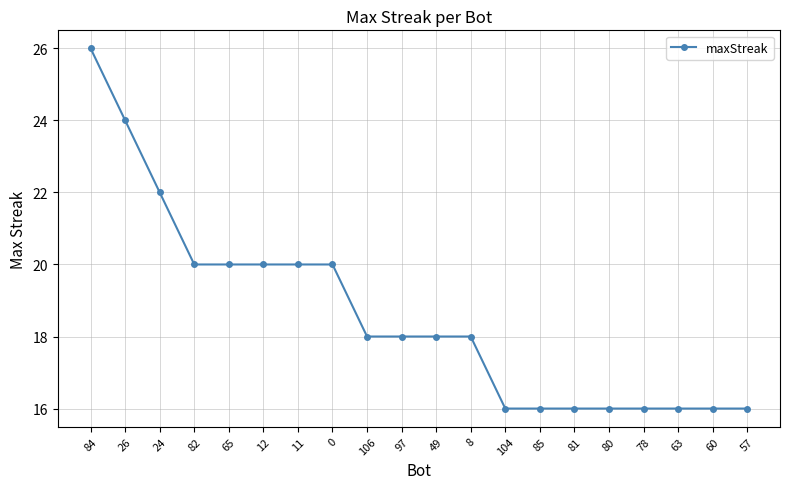

What is the label of the 7th point from the left?

11